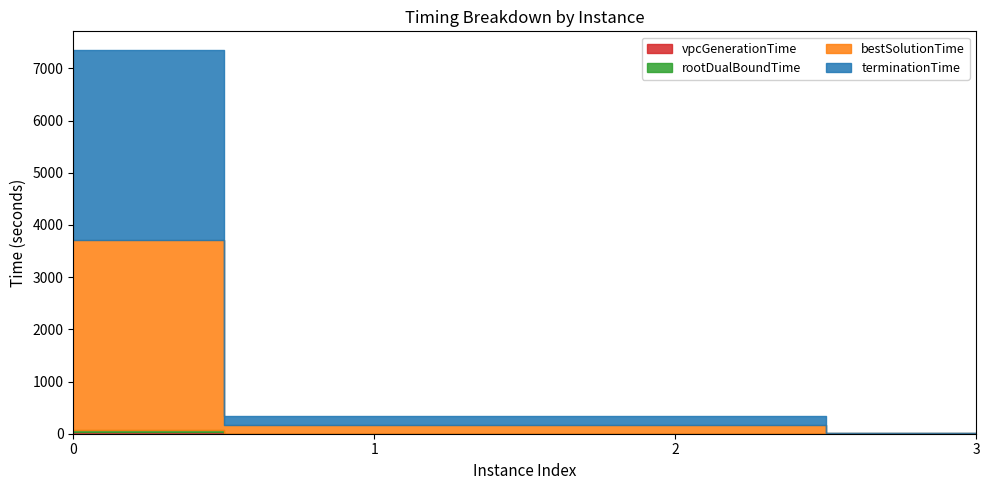

What is the maximum value for vpcGenerationTime?

35.2